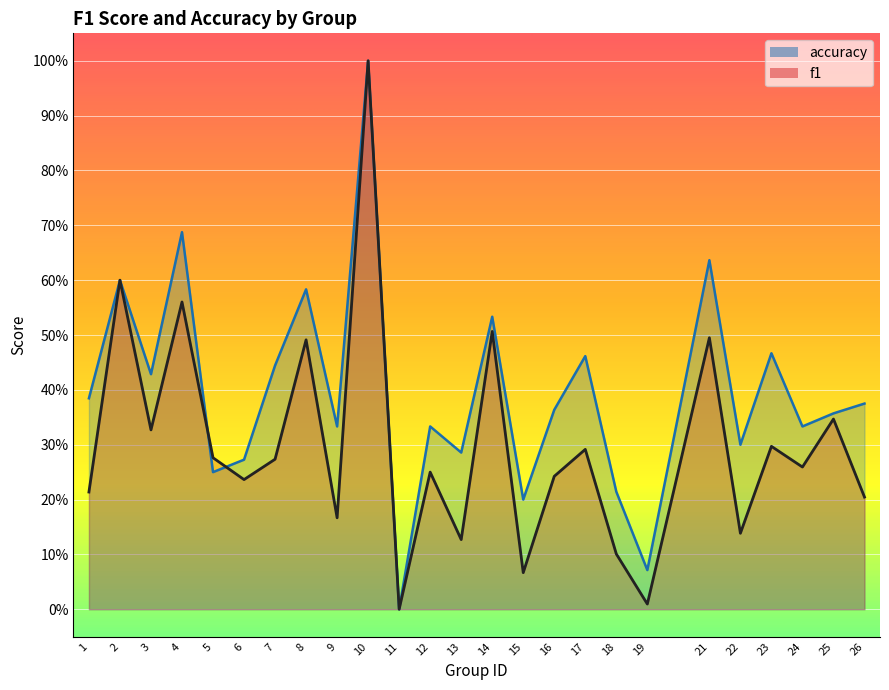

Which series has the largest total across all categories?

accuracy